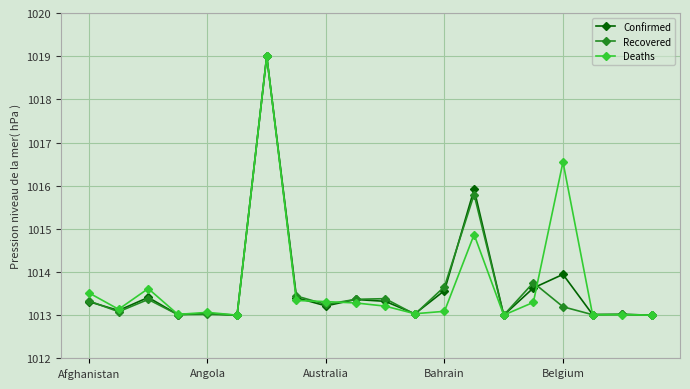

True or false: Deaths and Confirmed intersect in this chart.

True